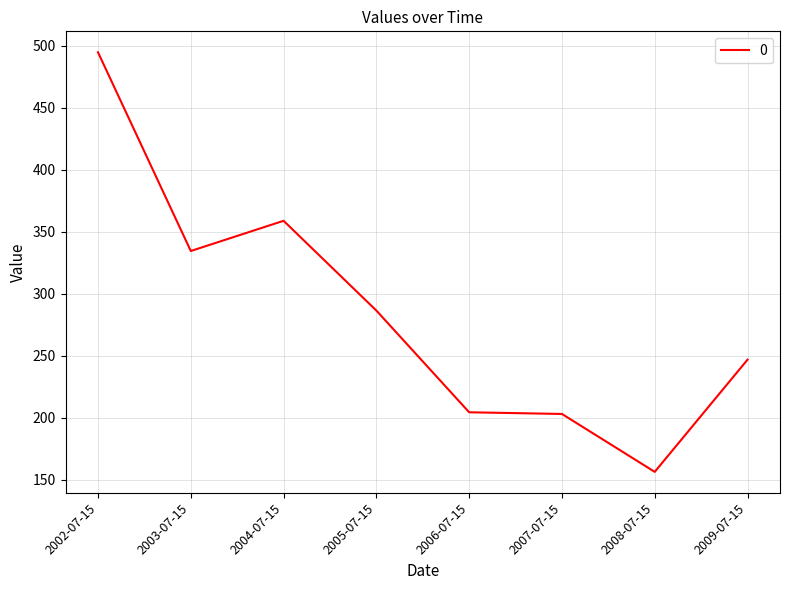

What is the approximate value at 2003-07-15?

334.3